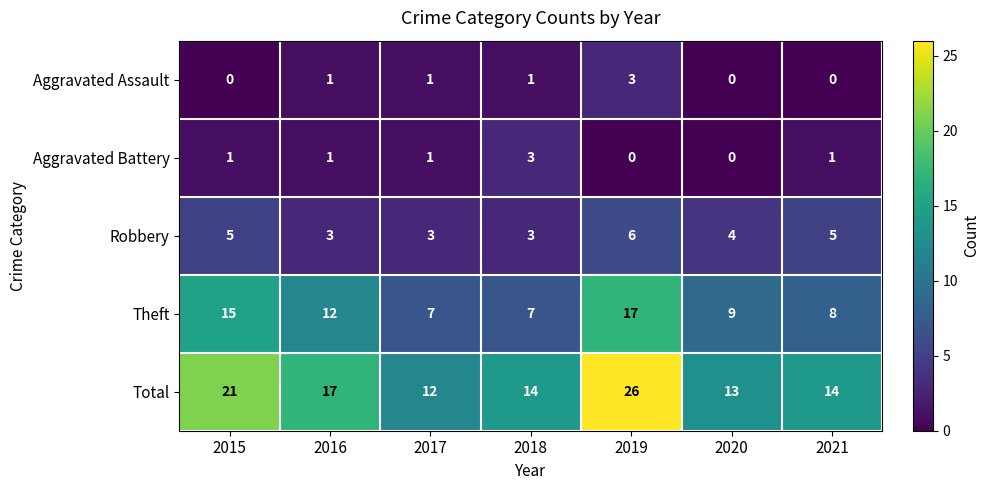

Which series changed the most between 2018 and 2019?

Total